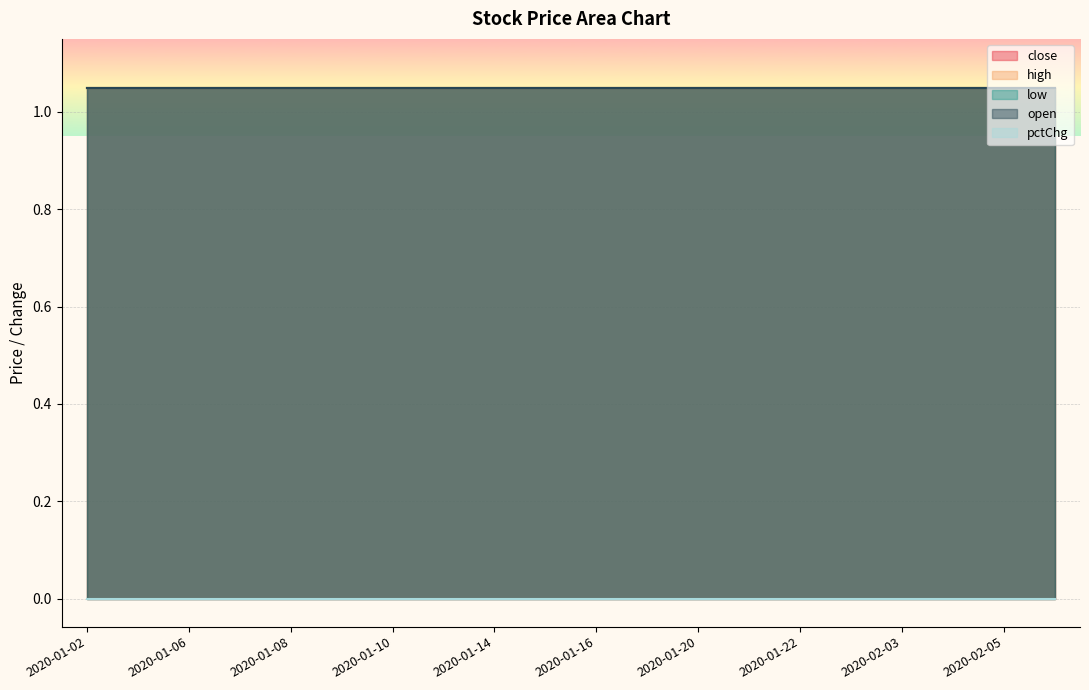

Between 2020-01-09 and 2020-02-05, which is larger?

2020-01-09